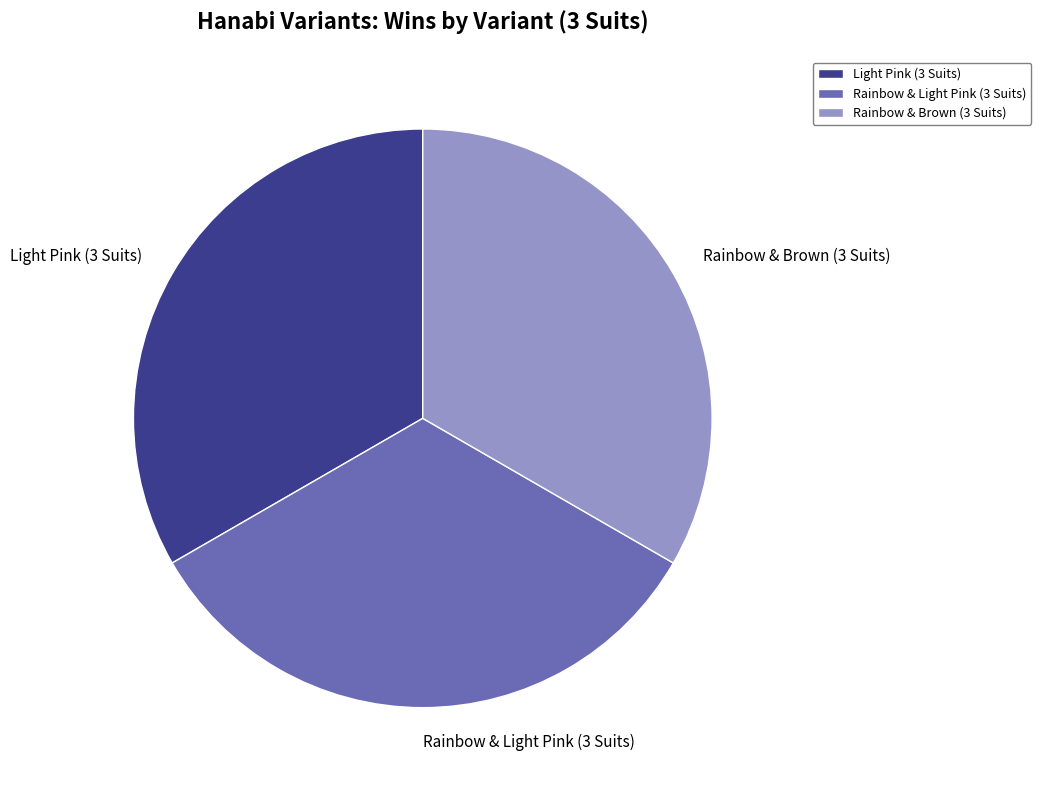

The Rainbow & Brown (3 Suits) slice represents 1% of the pie. True or false?

False